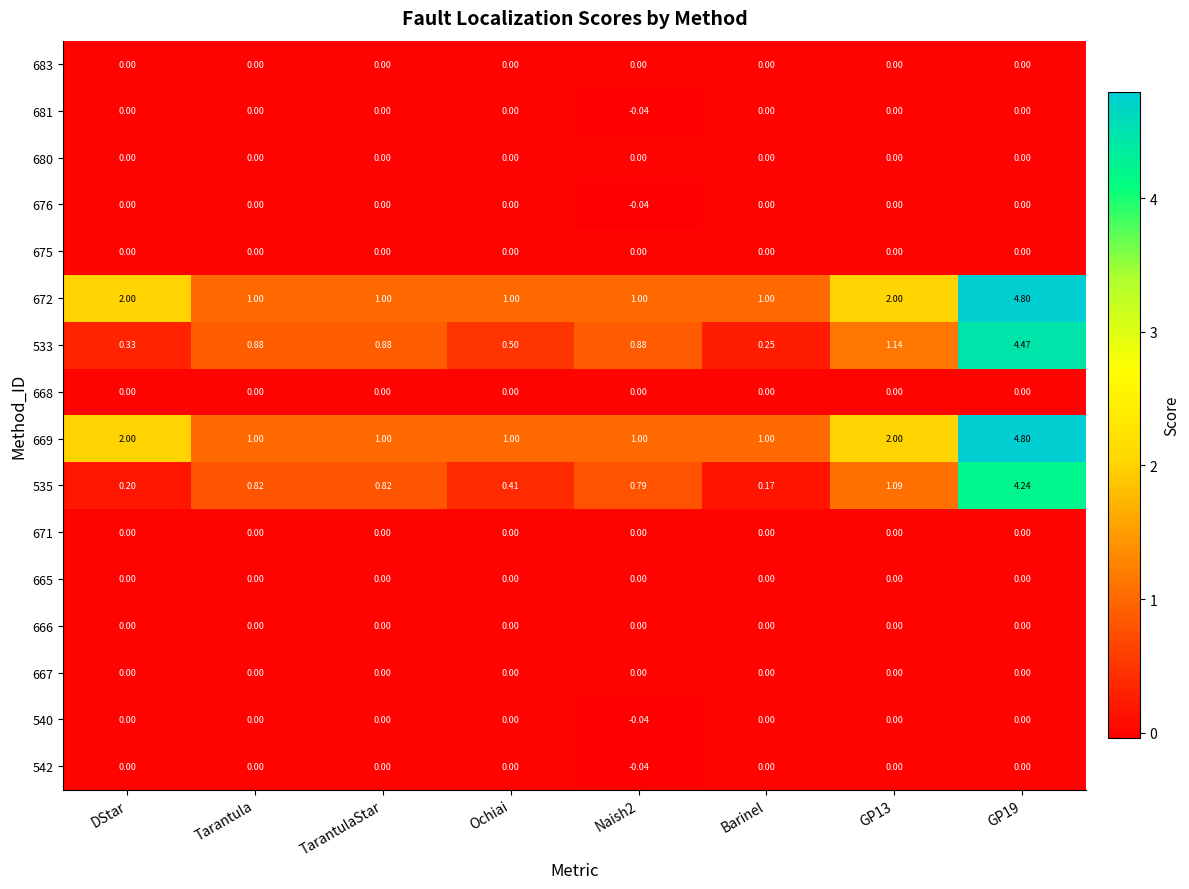

Is the value of 533 at DStar greater than the value of 671 at TarantulaStar?

Yes